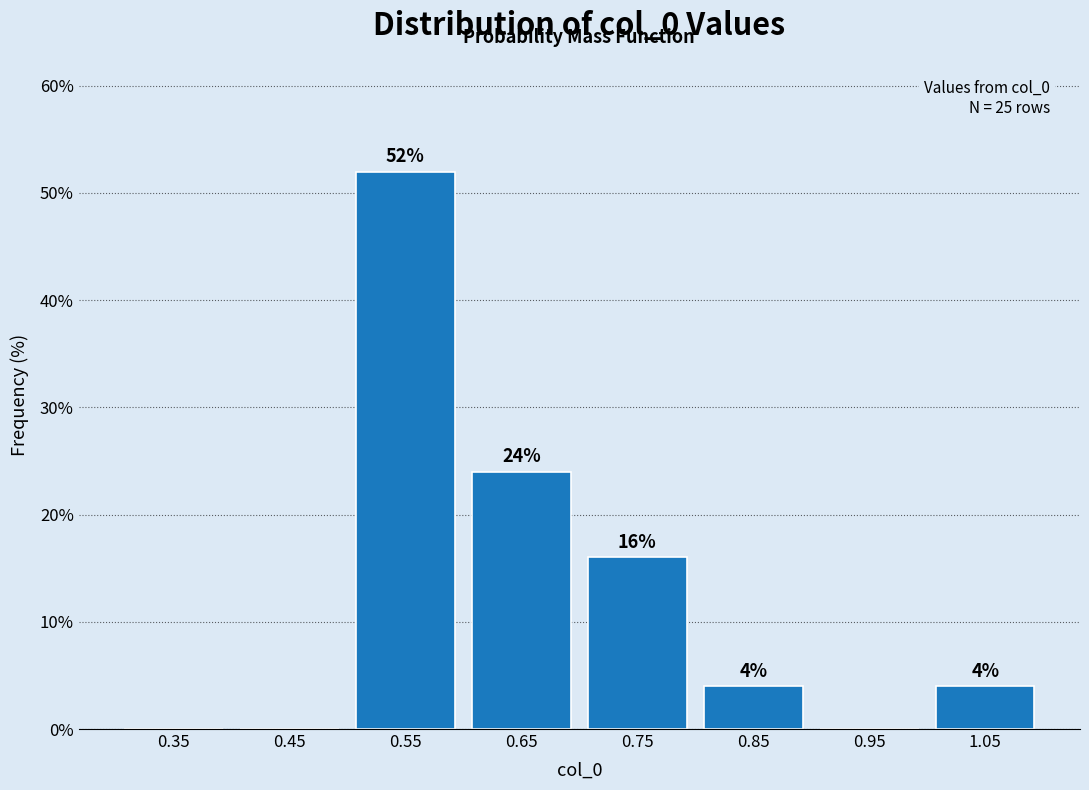

Which range on the x-axis has the tallest bar?

0.5 to 0.6